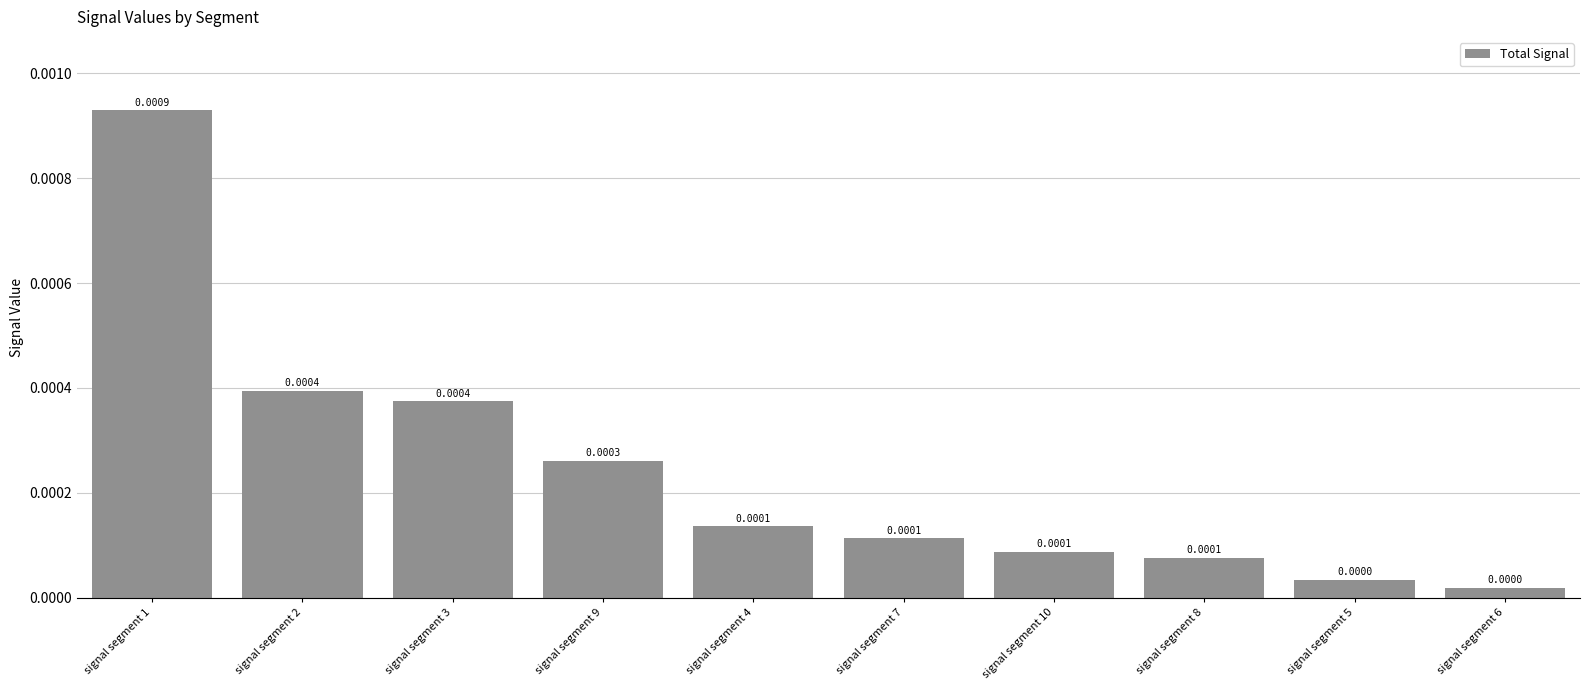

Which has a higher value, signal segment 6 or signal segment 9?

signal segment 9